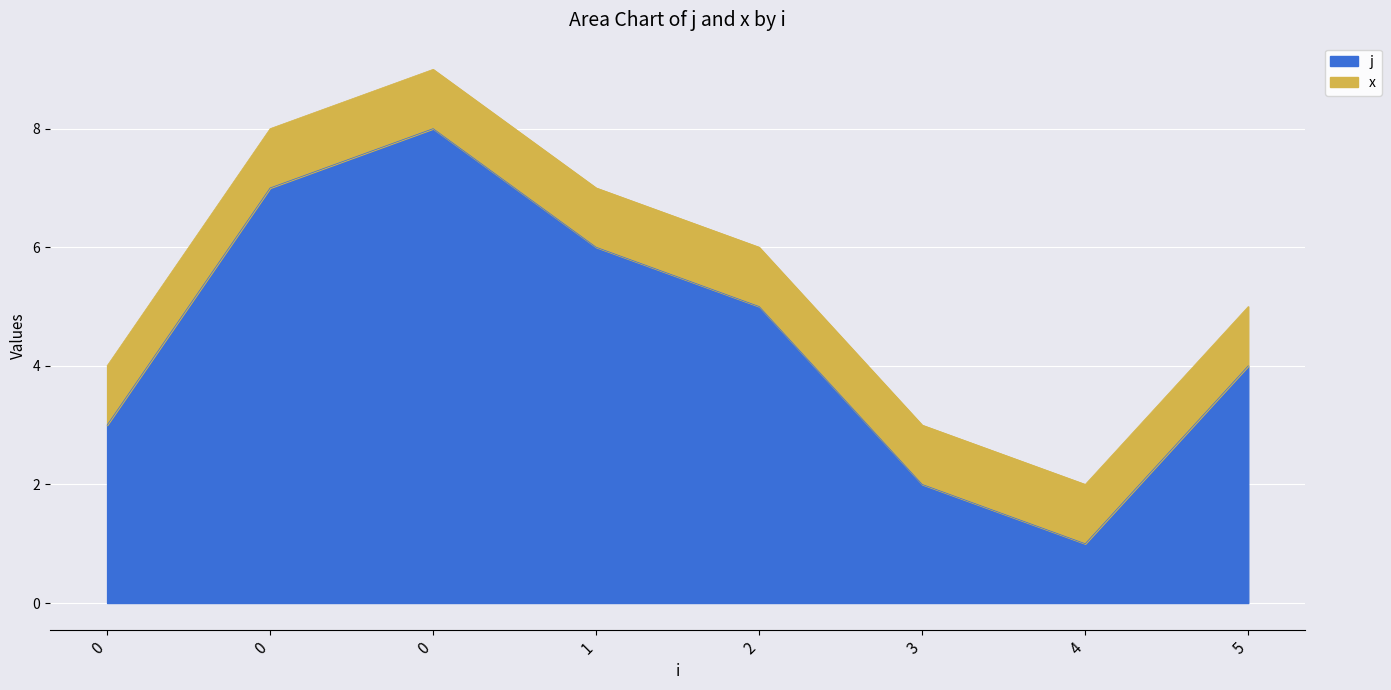

Reading left to right, extract all data points from this chart.

3	7	8	6	5	2	1	4